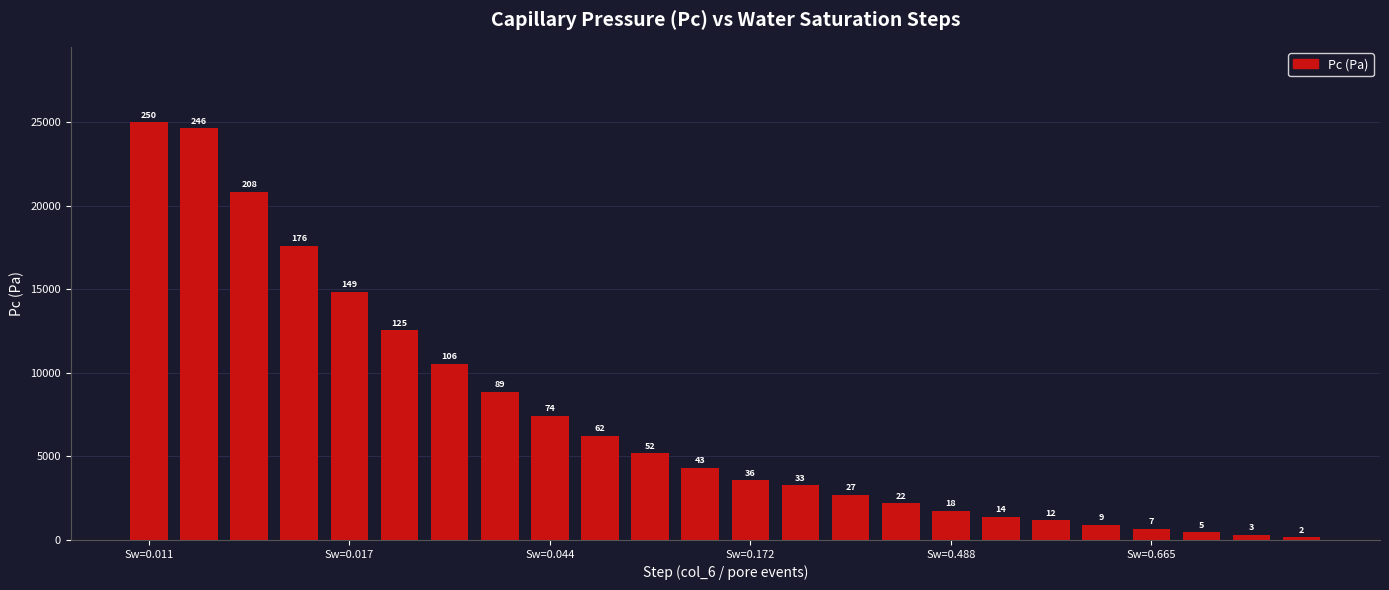

What is the maximum value shown in the chart?

25000.0